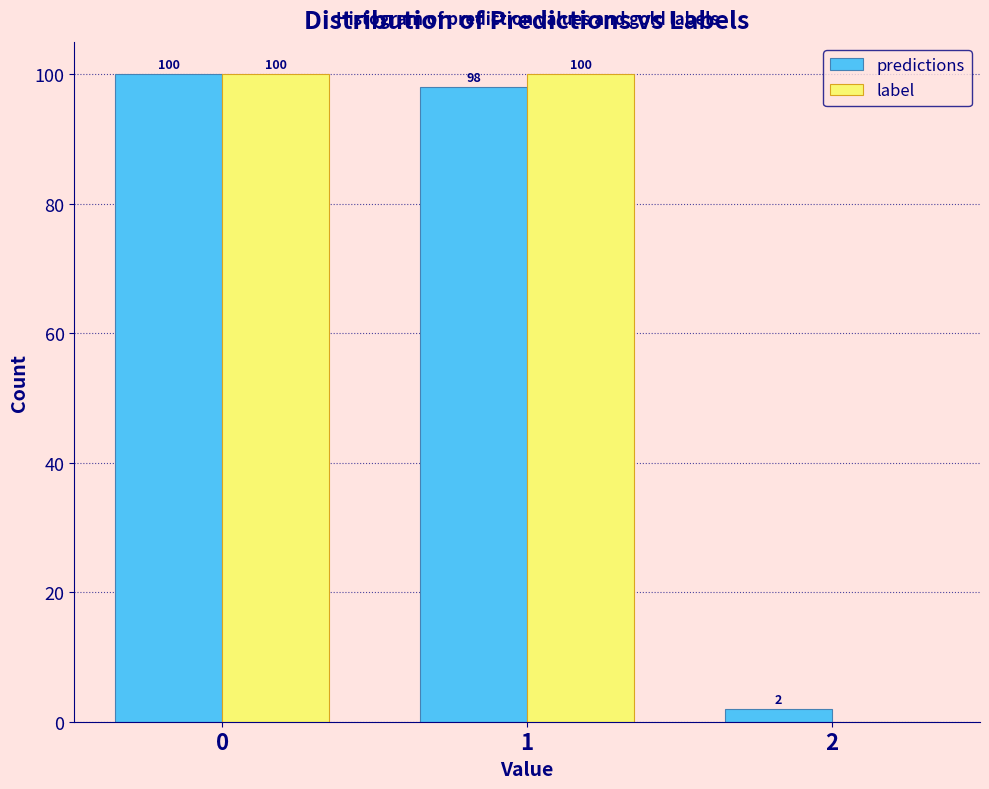

Reading left to right, transcribe all the data shown in this chart.

predictions: 0=100	1=98	2=2
label: 0=100	1=100	2=0